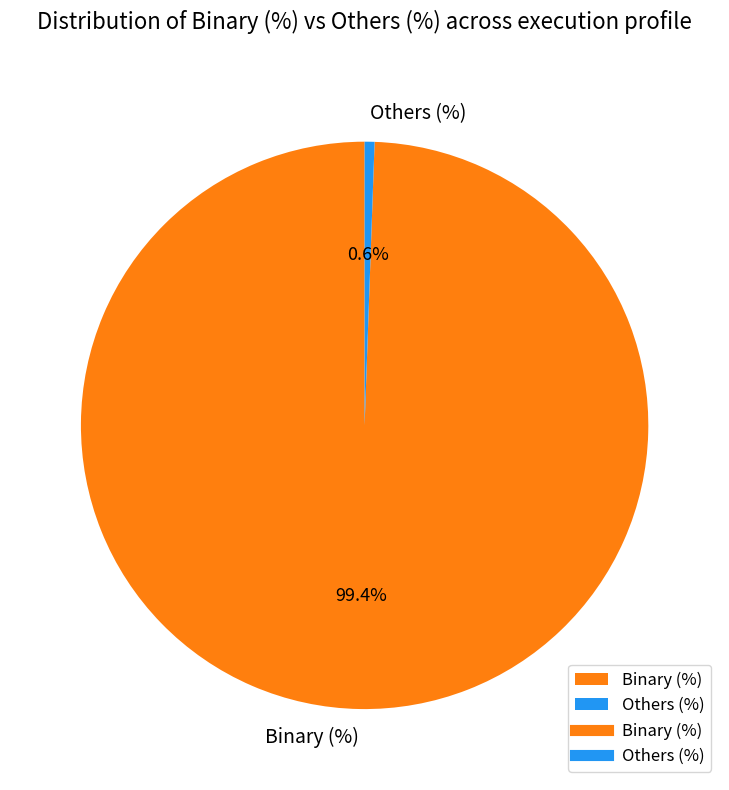

What is the smallest slice in the pie chart?

Others (%)